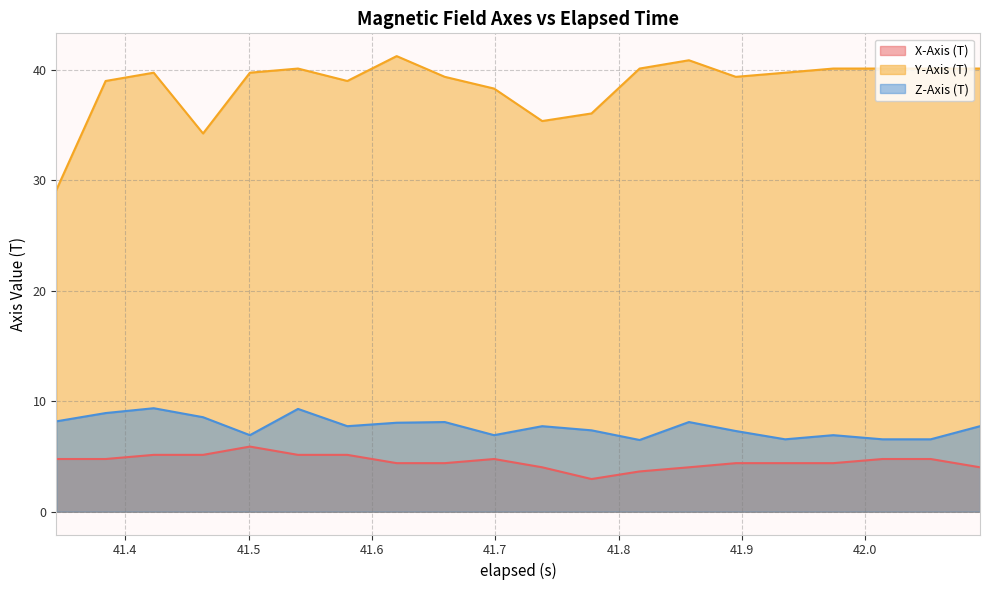

How many distinct data groups are displayed?

3